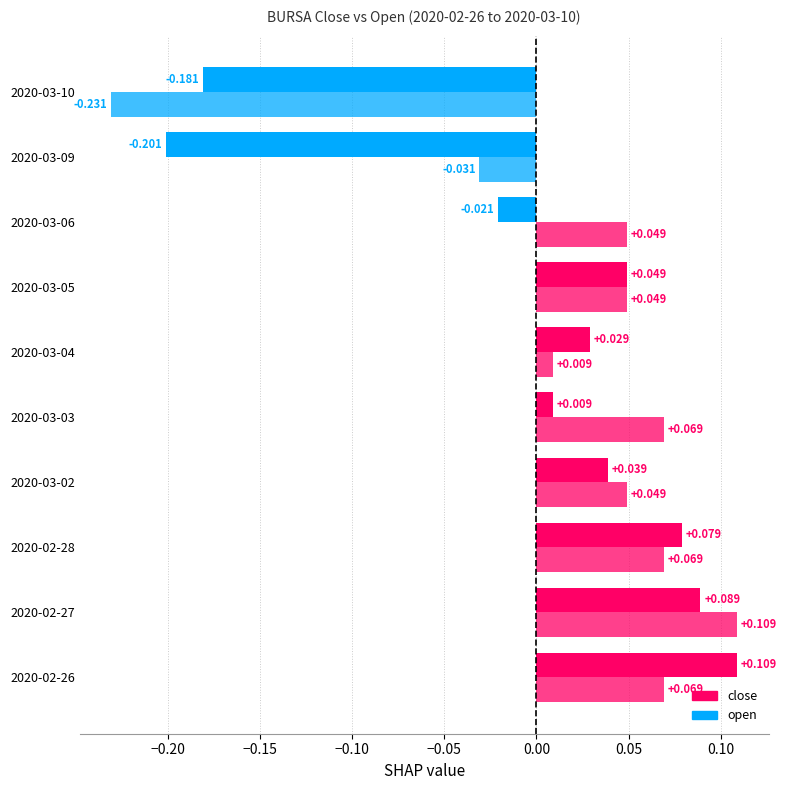

How many values in the open series exceed 0?

8